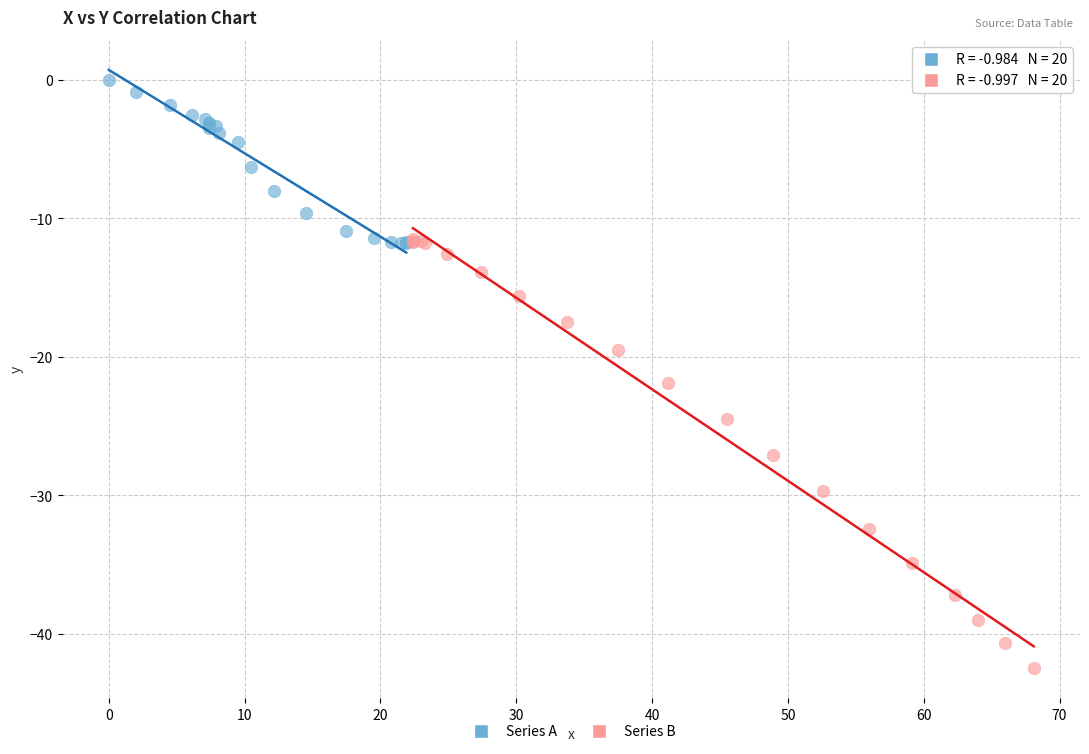

Which series has the largest Y range (max minus min)?

Series B